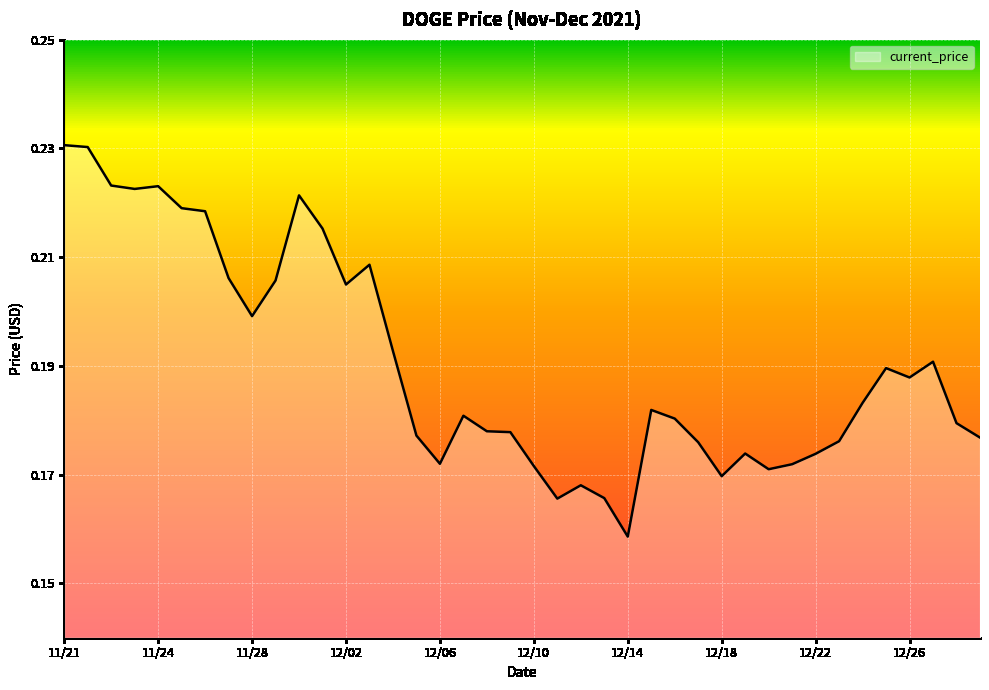

Does the chart have visible grid lines?

Yes